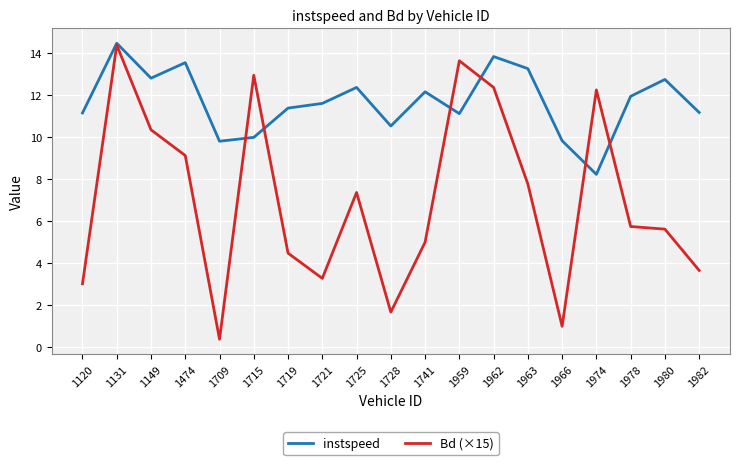

Which category has the highest value across all series?

1131